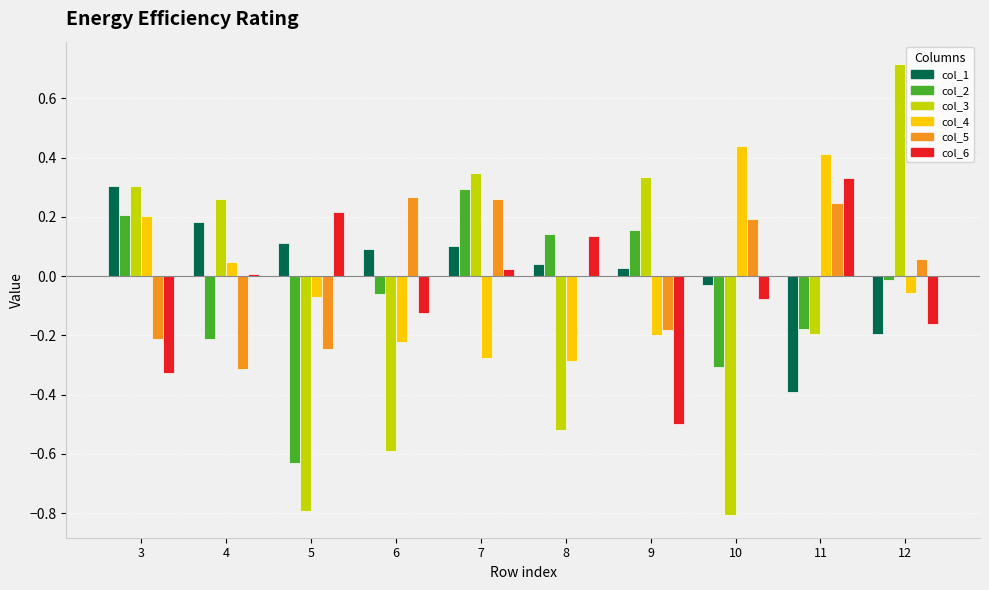

At which category does the chart reach its peak across all series?

12